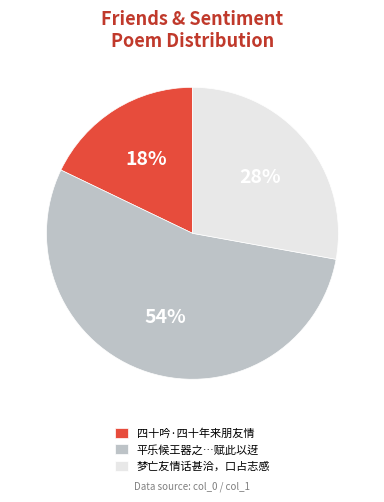

The 梦亡友情话甚洽，口占志感 slice represents 42% of the pie. True or false?

False